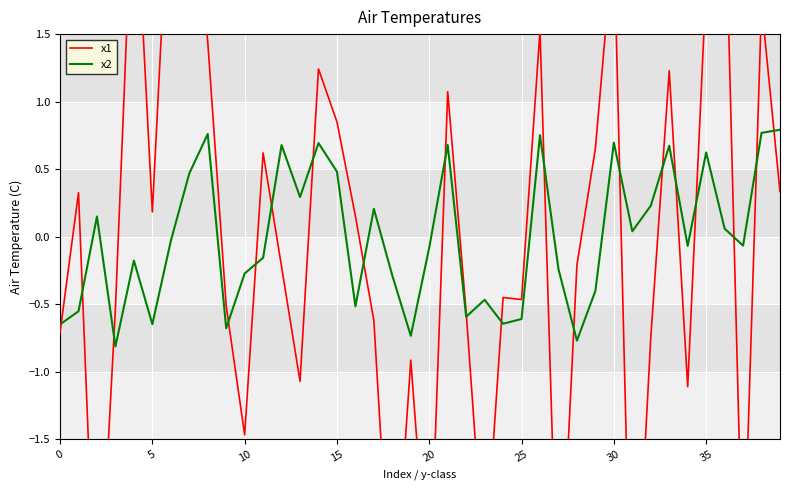

At which category is the sum across all series the highest?

35